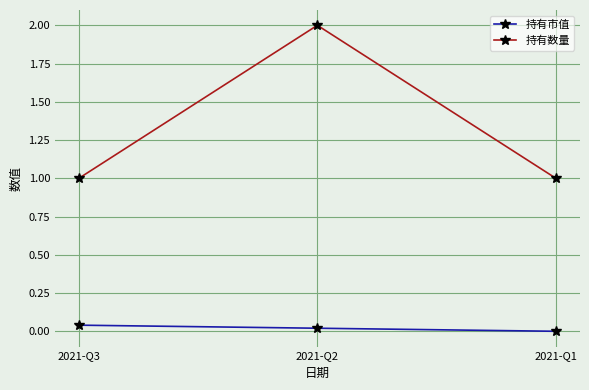

Which series has the widest spread of values?

持有数量